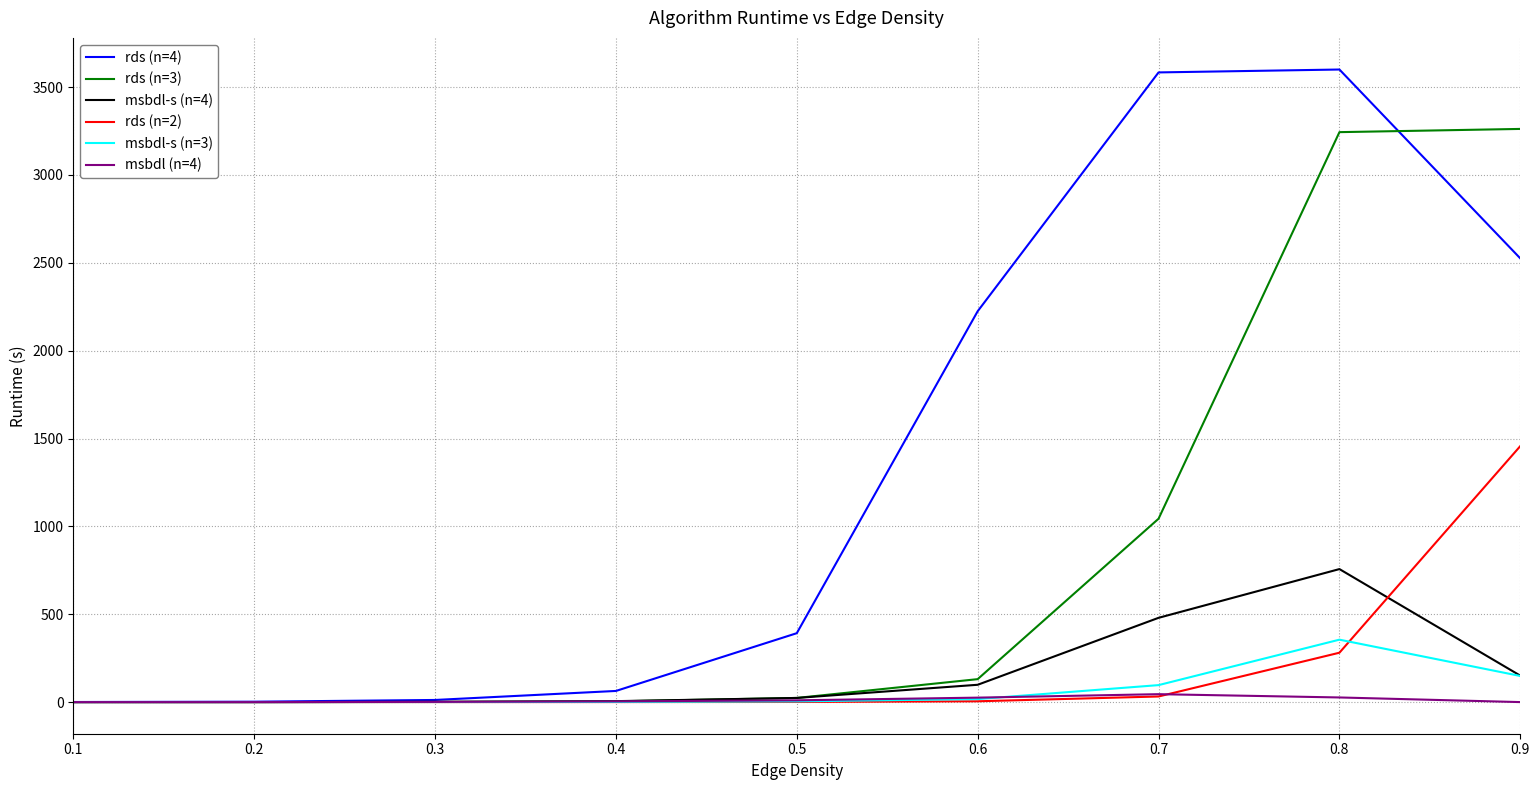

How many lines are shown in the chart?

6